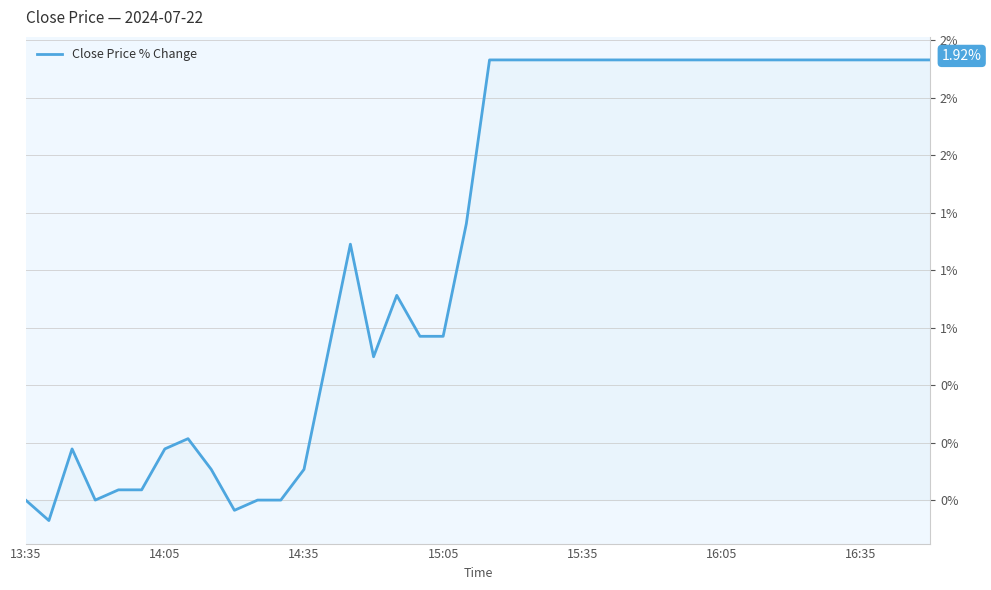

How many interior local valleys (lower than both neighbors) does the data have?

4